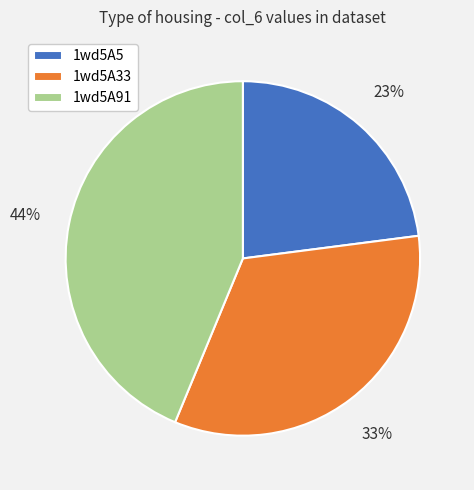

Which slice is the smallest?

1wd5A5